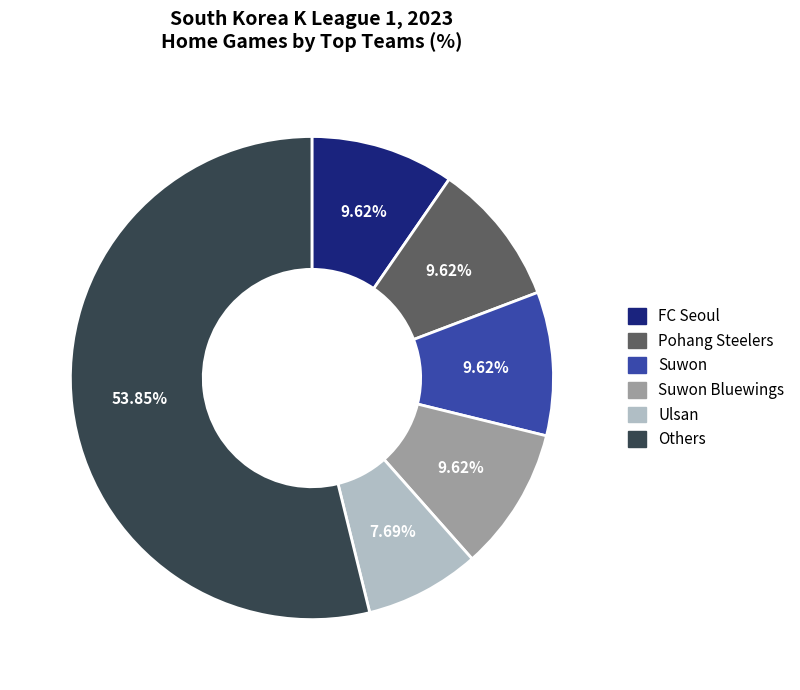

Count the number of slices in the pie.

6